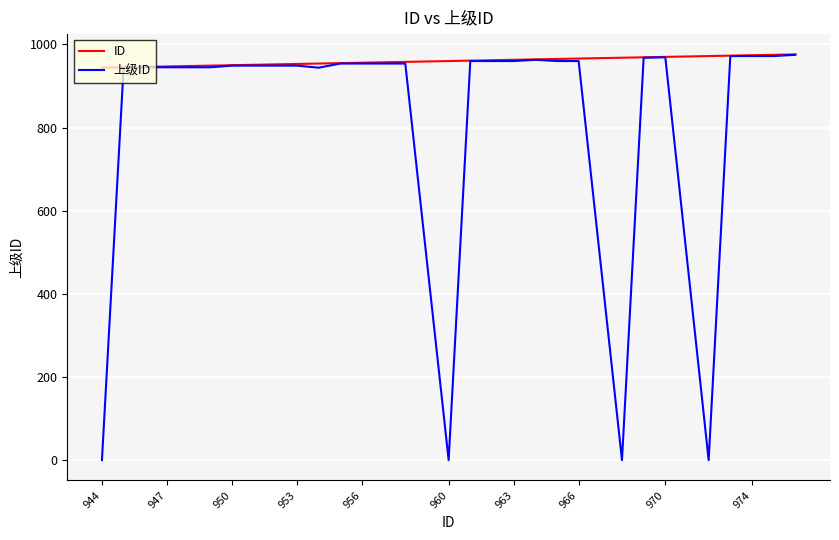

Which series has the widest spread of values?

上级ID